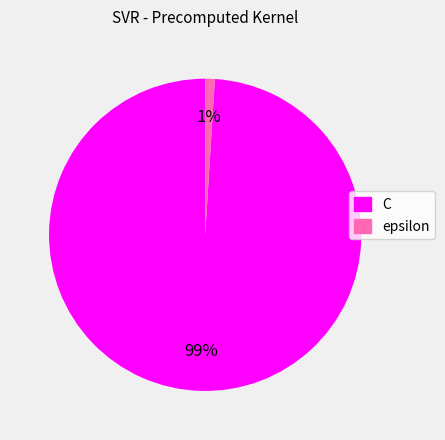

To the nearest percent, what is the average slice percentage?

50%